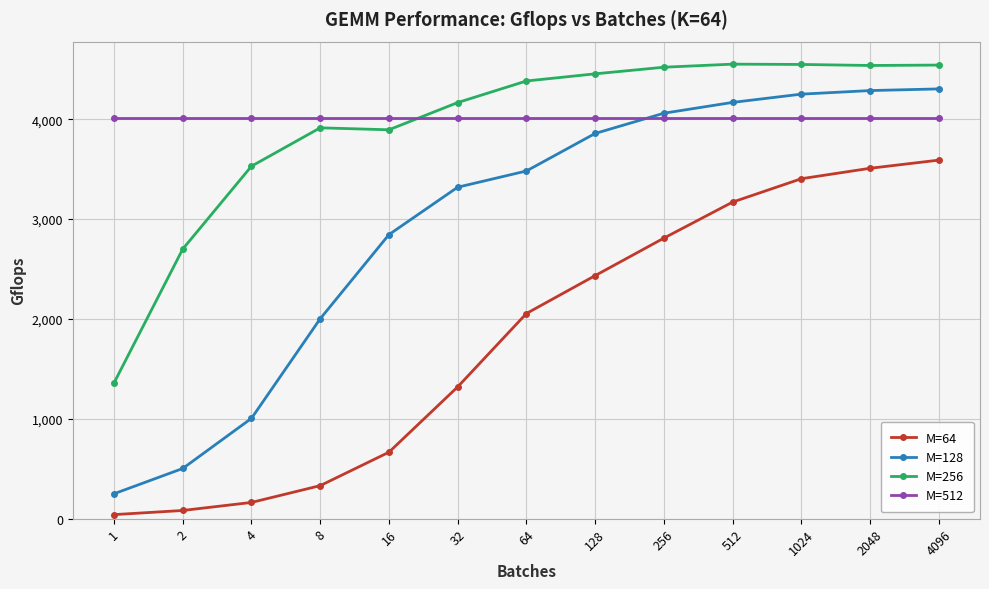

What is the value of the M=256 point at the 11th from the left?

4548.4